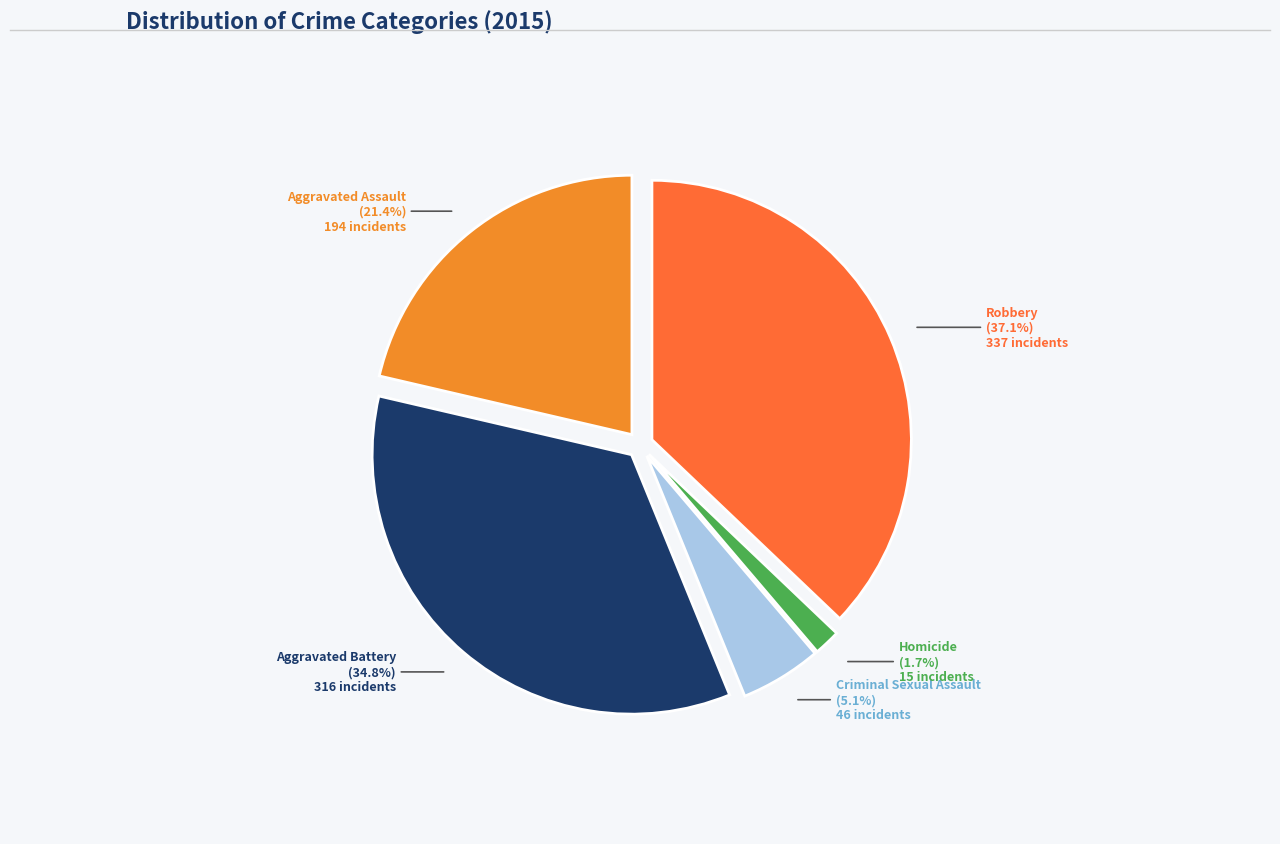

Does Criminal Sexual Assault account for over 50% of the chart?

No